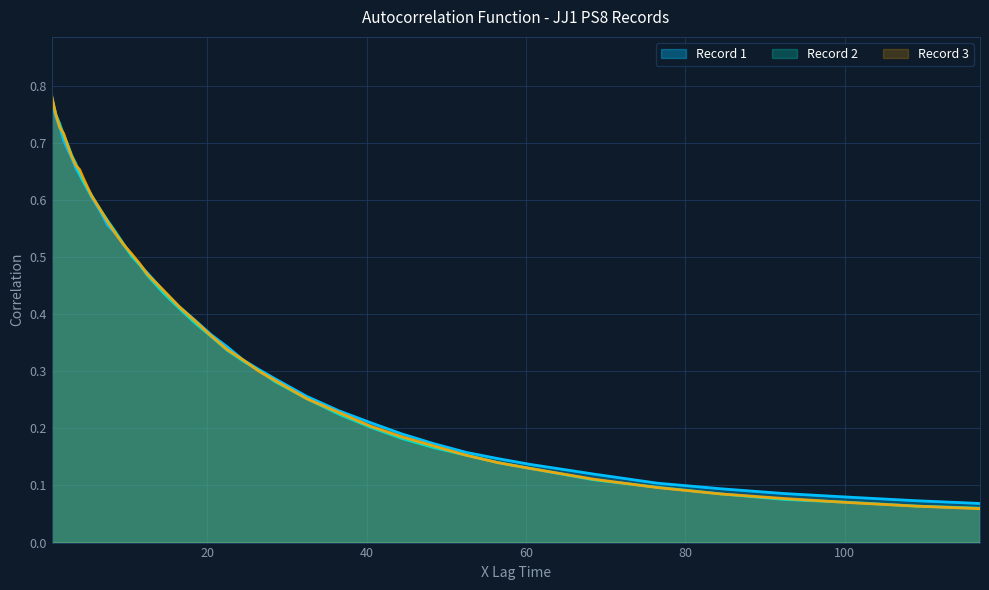

Which series ends up on top after the final intersection of Record 2 and Record 3?

Record 2